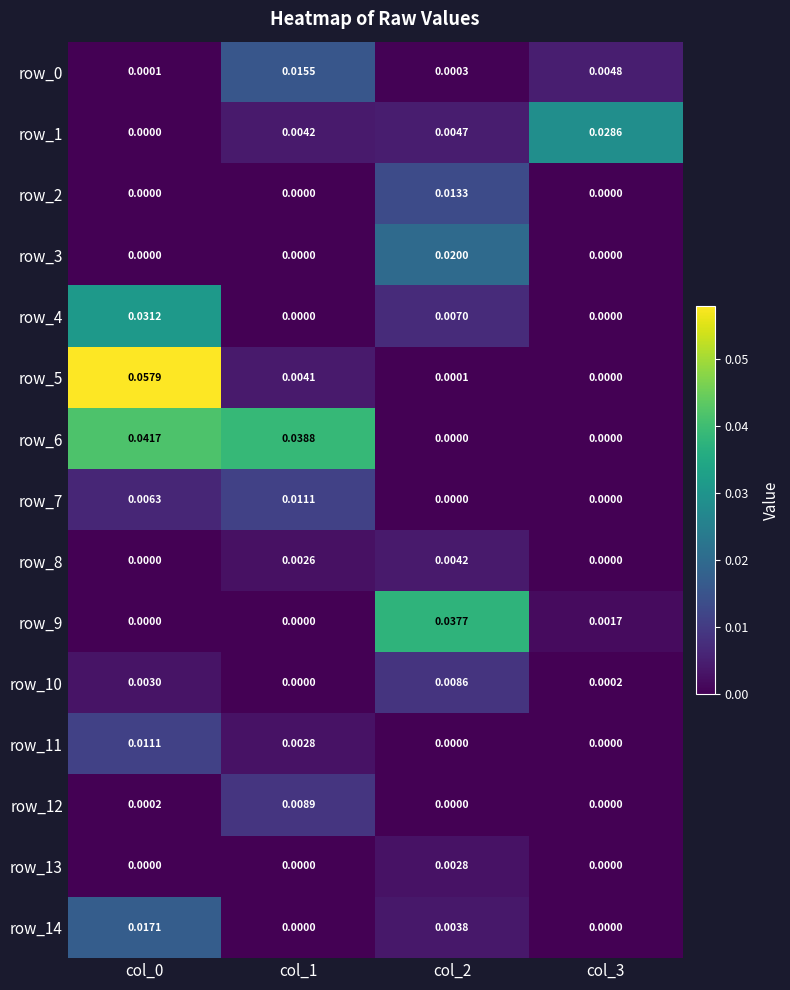

At col_0, list the series in order from largest to smallest.

row_5, row_6, row_4, row_14, row_11, row_7, row_10, row_12, row_0, row_3, row_13, row_8, row_1, row_2, row_9